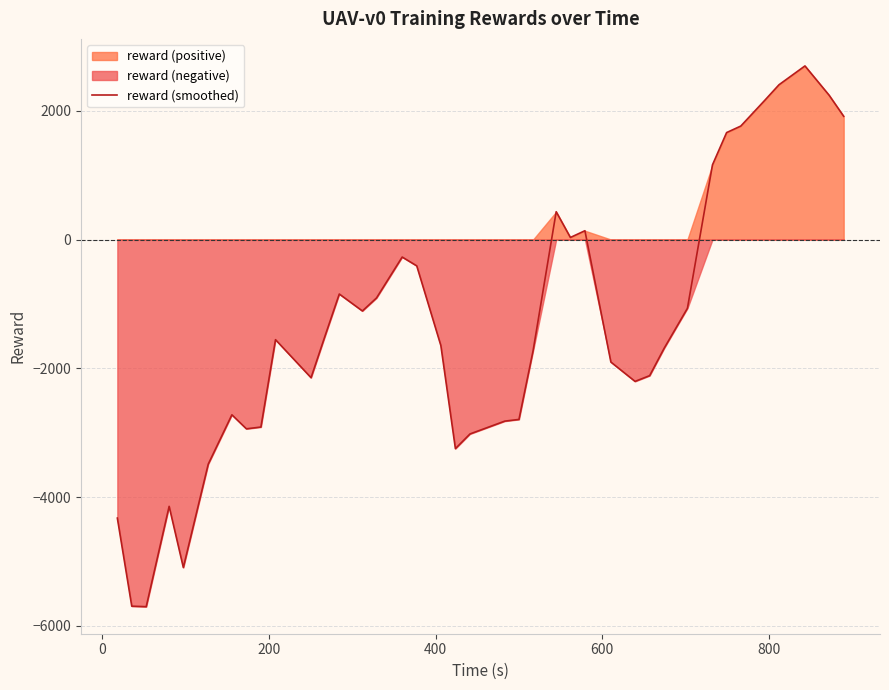

What is the minimum value for reward (smoothed)?

-5703.3